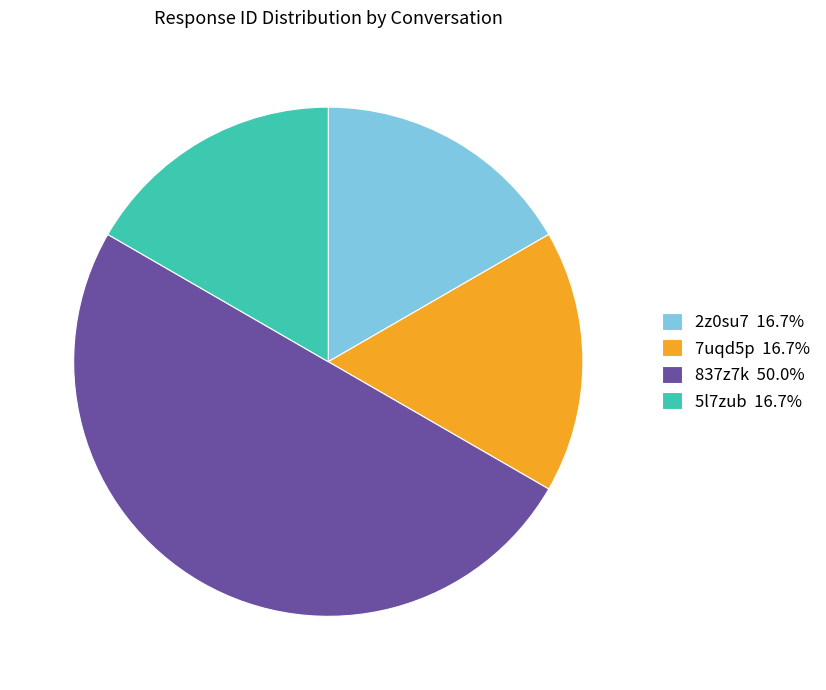

Count the number of slices in the pie.

4